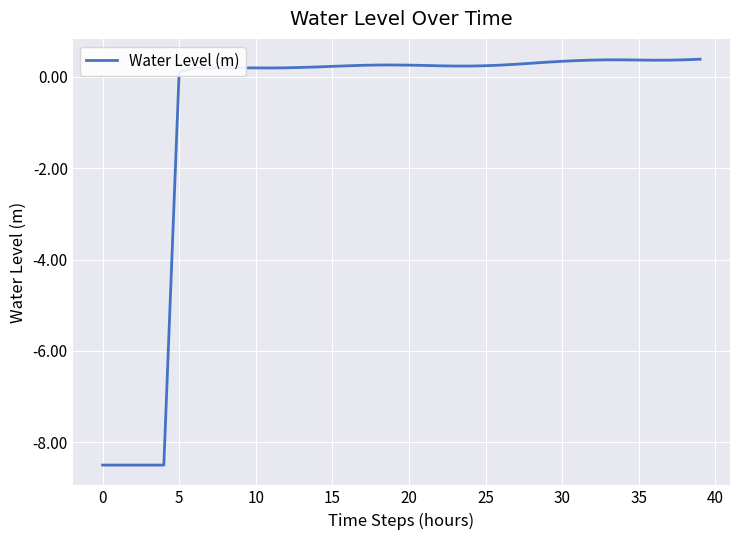

What is the greatest value displayed?

0.4